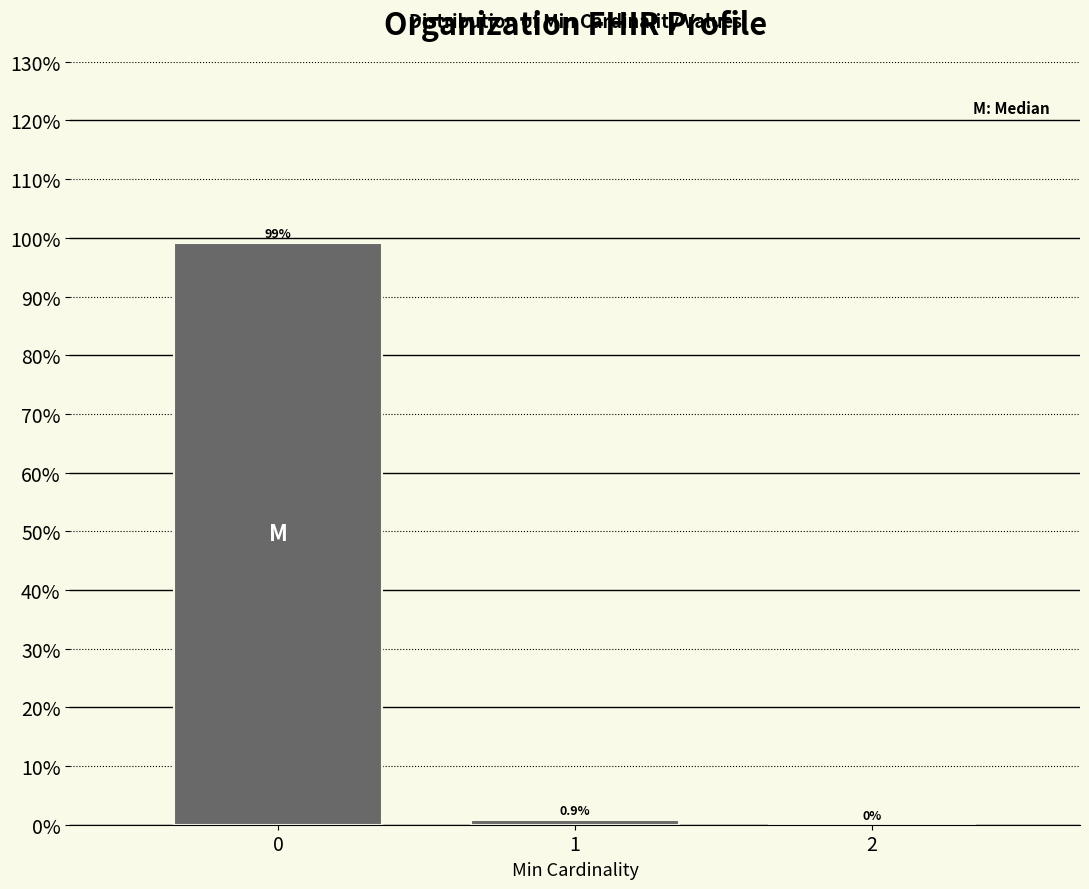

Reading left to right, extract all data points from this chart.

0=99.1	1=0.9	2=0.0